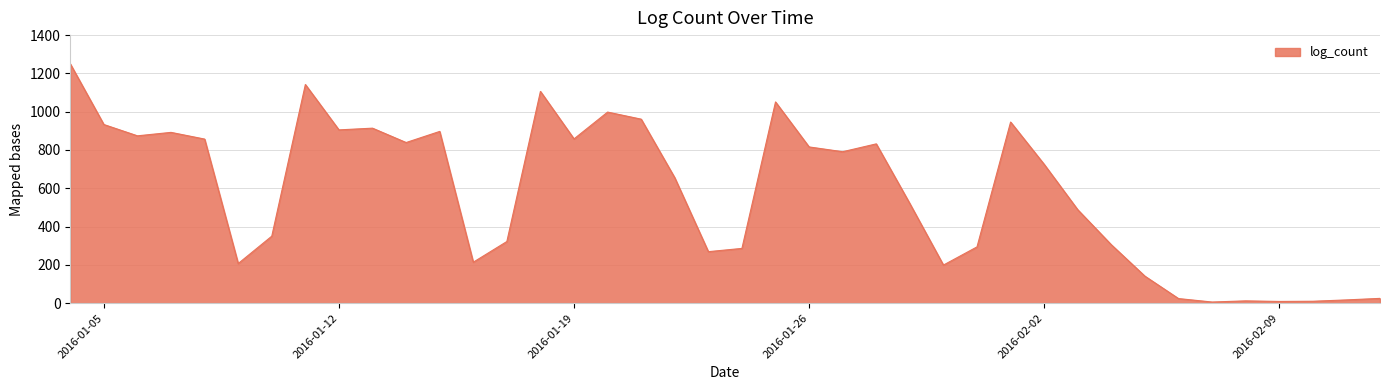

How many lines are shown in the chart?

1